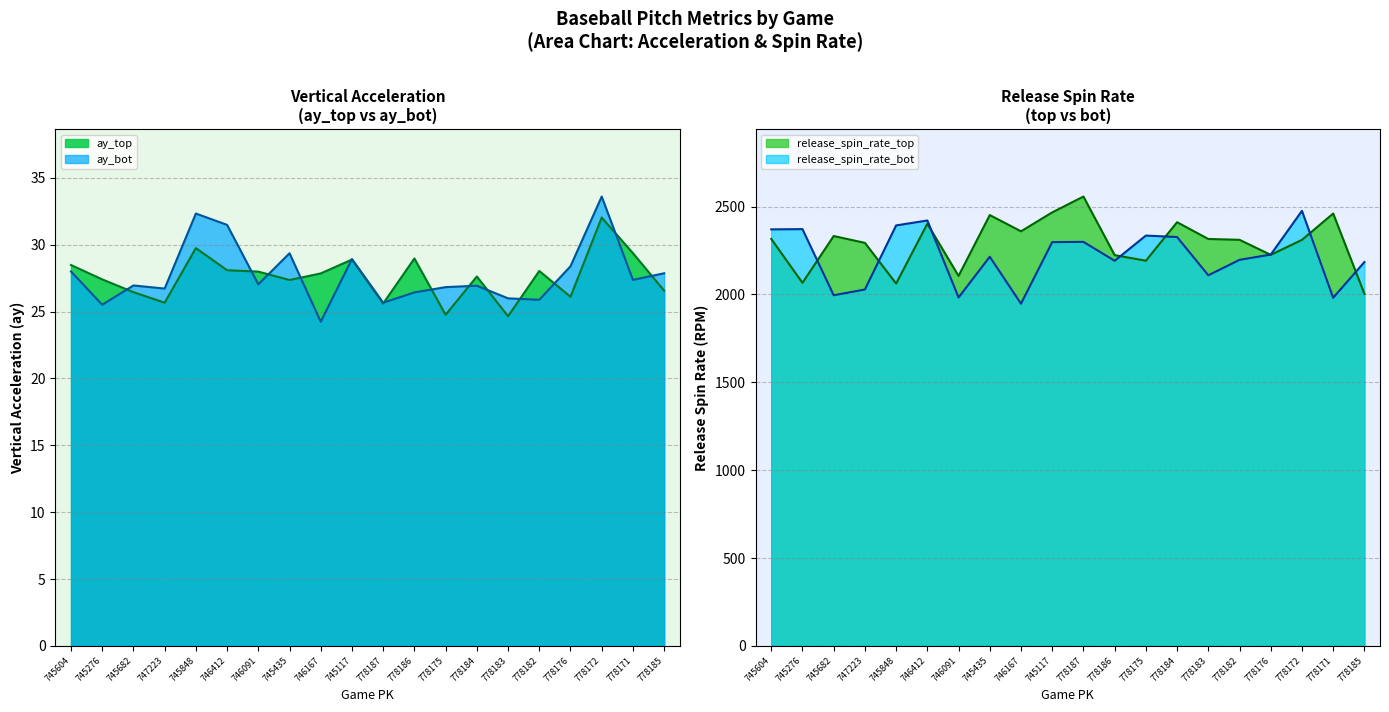

The release_spin_rate_bot series shows 2299.3 at 778187. True or false?

True